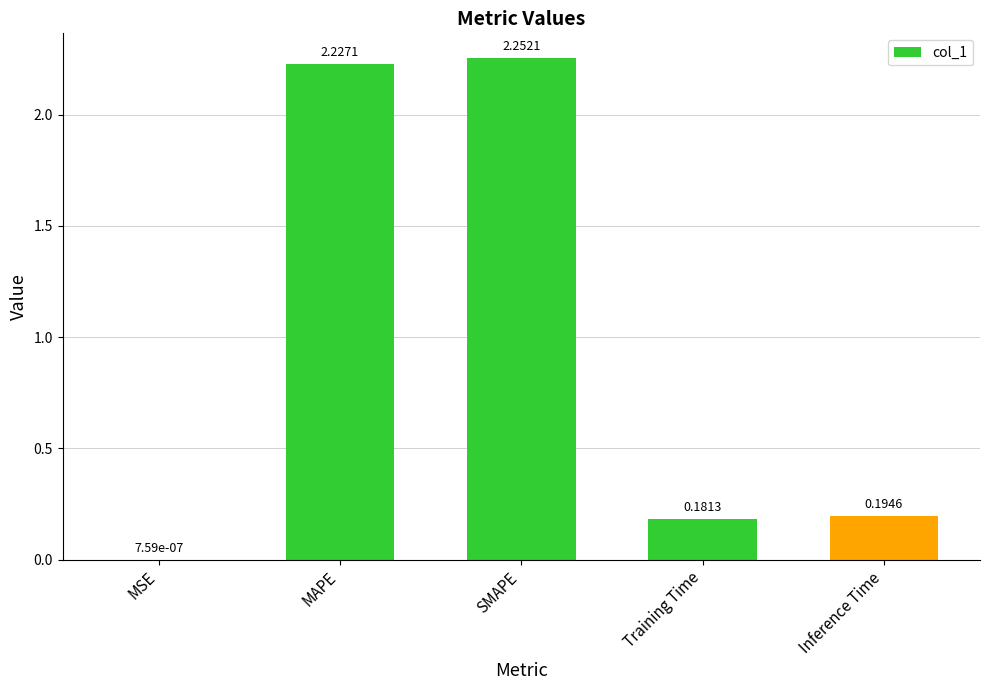

Which label corresponds to the largest value in the chart?

SMAPE